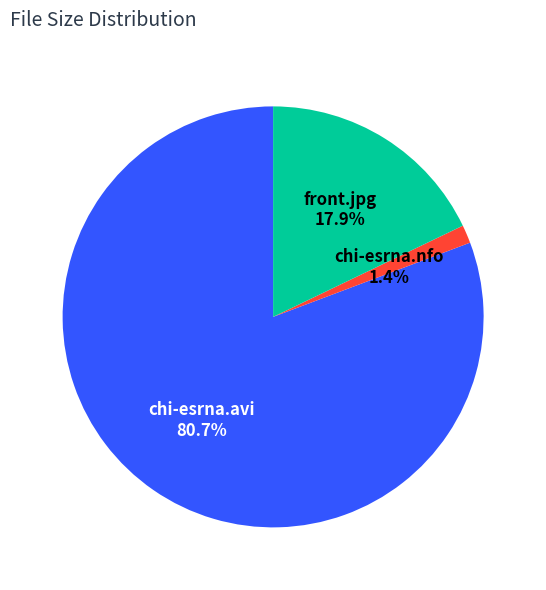

Is it true that front.jpg is 18% of the pie?

True